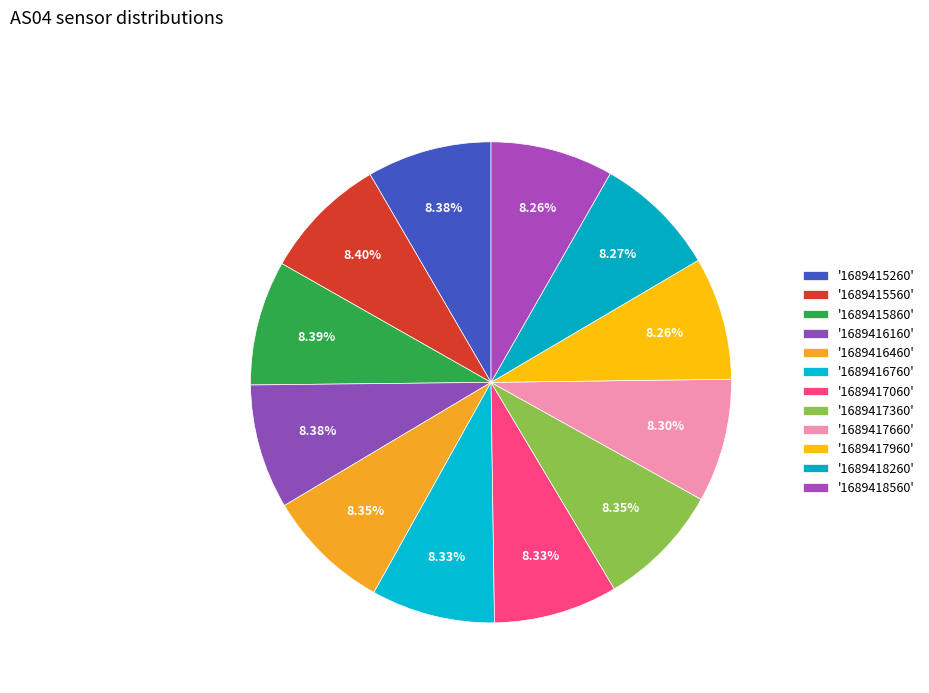

How many slices are in this pie chart?

12